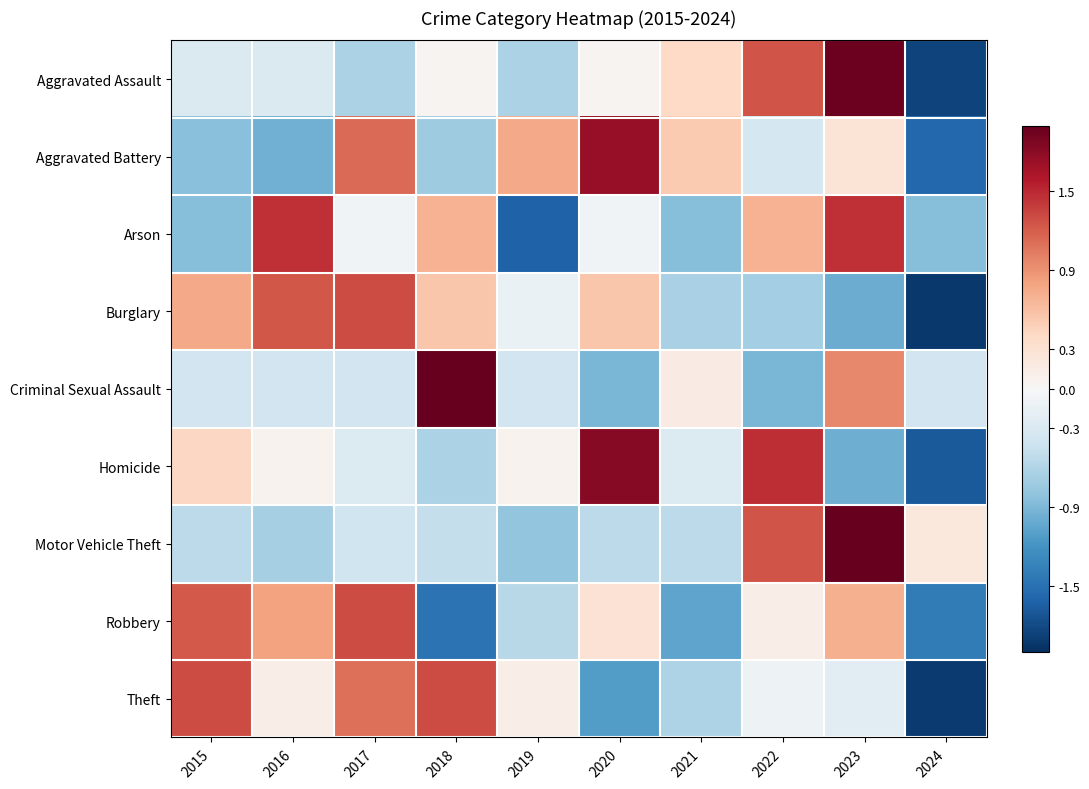

Reading left to right, what are all the values shown in this chart?

Aggravated Assault: 2015=-0.3	2016=-0.3	2017=-0.6	2018=0.1	2019=-0.6	2020=0.1	2021=0.4	2022=1.3	2023=2.0	2024=-1.9
Aggravated Battery: 2015=-0.8	2016=-1.0	2017=1.1	2018=-0.7	2019=0.8	2020=1.7	2021=0.5	2022=-0.3	2023=0.3	2024=-1.6
Arson: 2015=-0.8	2016=1.5	2017=-0.1	2018=0.7	2019=-1.6	2020=-0.1	2021=-0.8	2022=0.7	2023=1.5	2024=-0.8
Burglary: 2015=0.8	2016=1.2	2017=1.3	2018=0.5	2019=-0.1	2020=0.5	2021=-0.7	2022=-0.7	2023=-1.0	2024=-1.9
Criminal Sexual Assault: 2015=-0.4	2016=-0.4	2017=-0.4	2018=2.6	2019=-0.4	2020=-0.9	2021=0.2	2022=-0.9	2023=1.0	2024=-0.4
Homicide: 2015=0.4	2016=0.1	2017=-0.3	2018=-0.6	2019=0.1	2020=1.8	2021=-0.3	2022=1.5	2023=-1.0	2024=-1.7
Motor Vehicle Theft: 2015=-0.5	2016=-0.7	2017=-0.4	2018=-0.5	2019=-0.8	2020=-0.5	2021=-0.5	2022=1.3	2023=2.5	2024=0.2
Robbery: 2015=1.2	2016=0.8	2017=1.3	2018=-1.5	2019=-0.5	2020=0.3	2021=-1.1	2022=0.1	2023=0.7	2024=-1.4
Theft: 2015=1.3	2016=0.1	2017=1.1	2018=1.3	2019=0.1	2020=-1.1	2021=-0.6	2022=-0.1	2023=-0.2	2024=-1.9